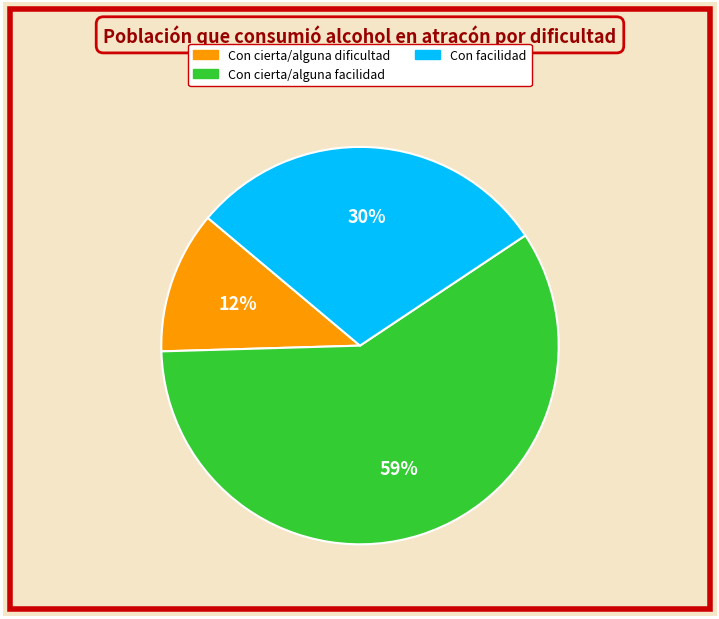

Is there a majority slice in this chart?

Yes